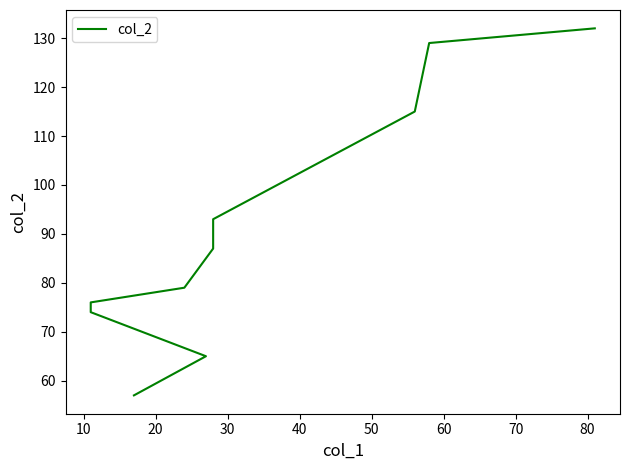

What is the greatest value displayed?

132